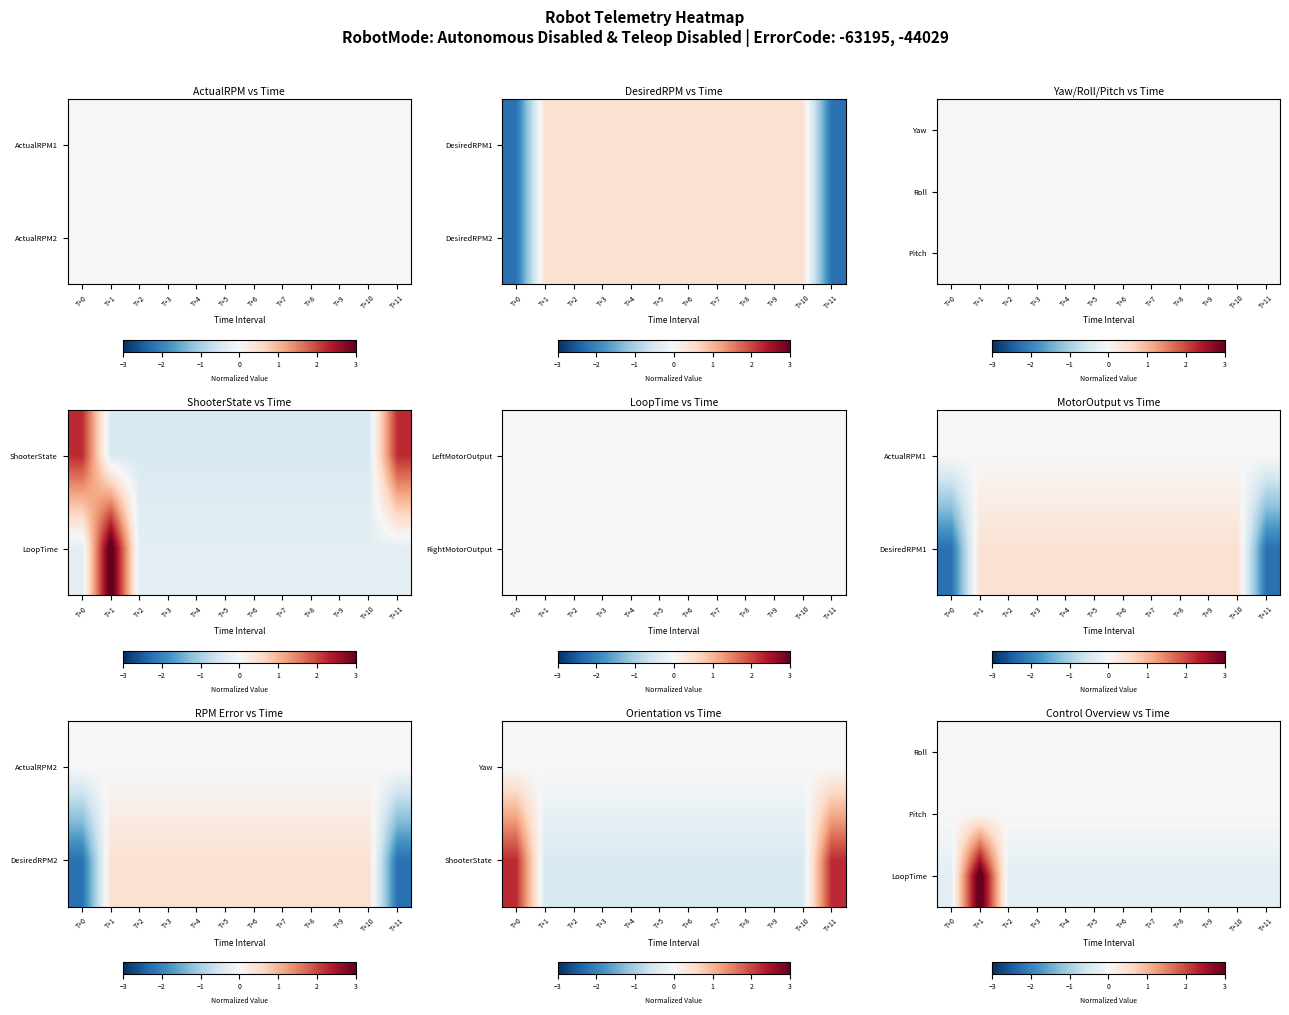

Which has a higher value, T+2 or T+1?

T+2